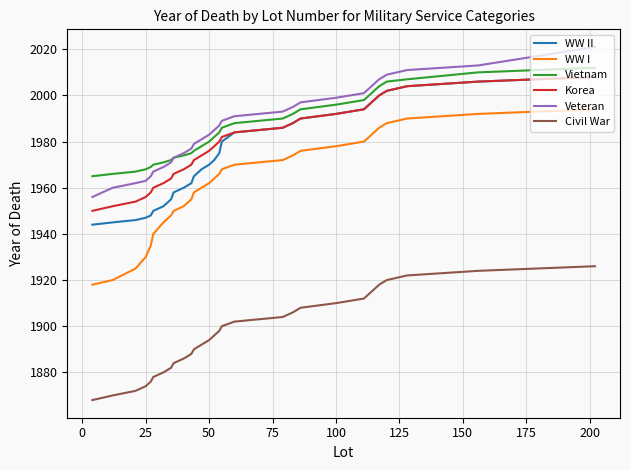

True or false: WW I and Civil War intersect in this chart.

False